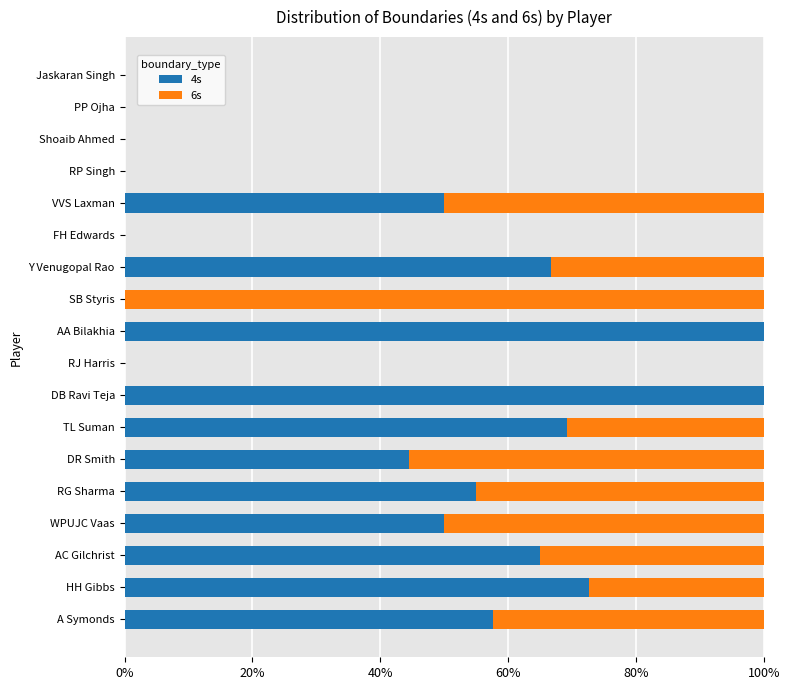

The value of 4s at HH Gibbs is 26.2. True or false?

False